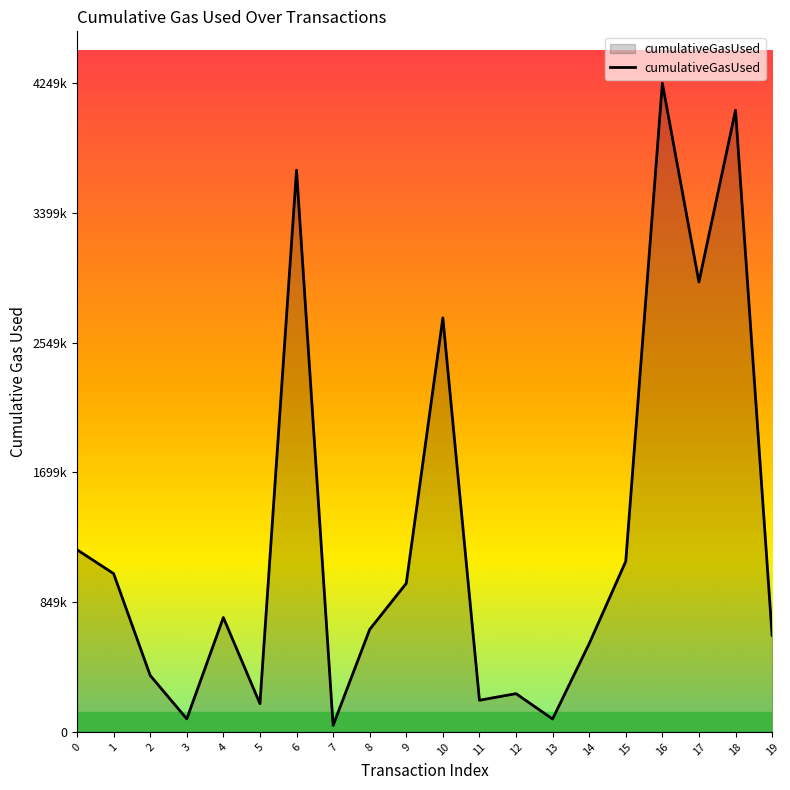

What is the sum of the values at 3 and 5?

270624